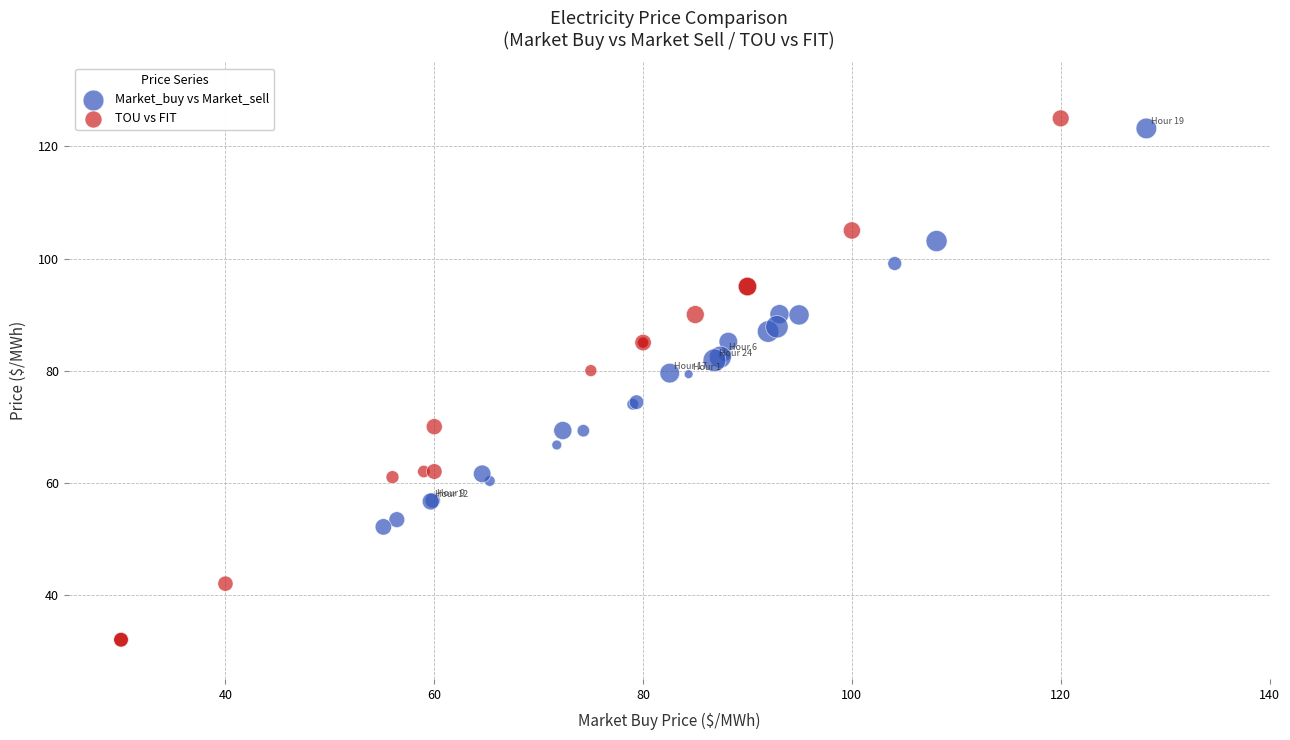

Which series contains the lowest Y value?

TOU vs FIT